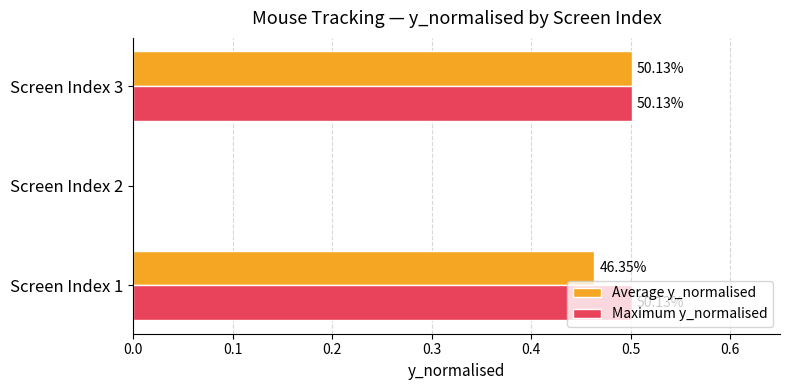

At how many categories does at least one series exceed 0?

2